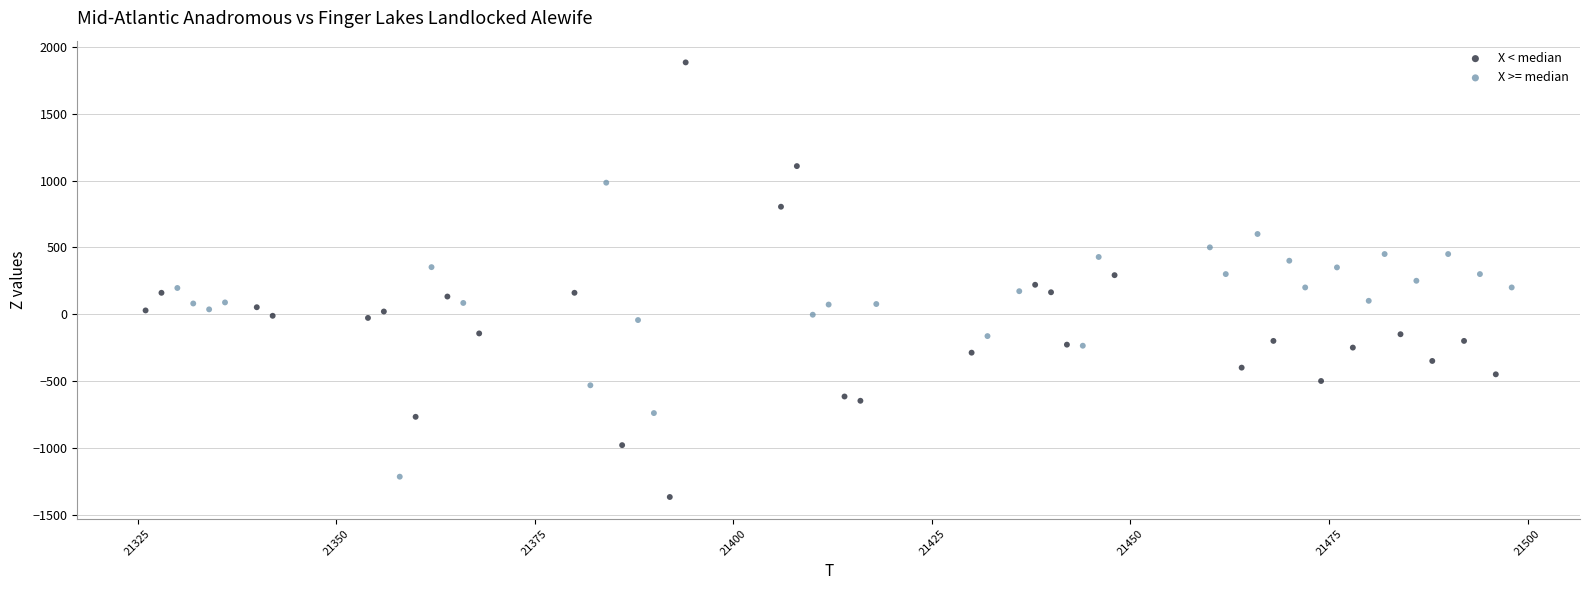

Which series contains the highest Y value?

X < median